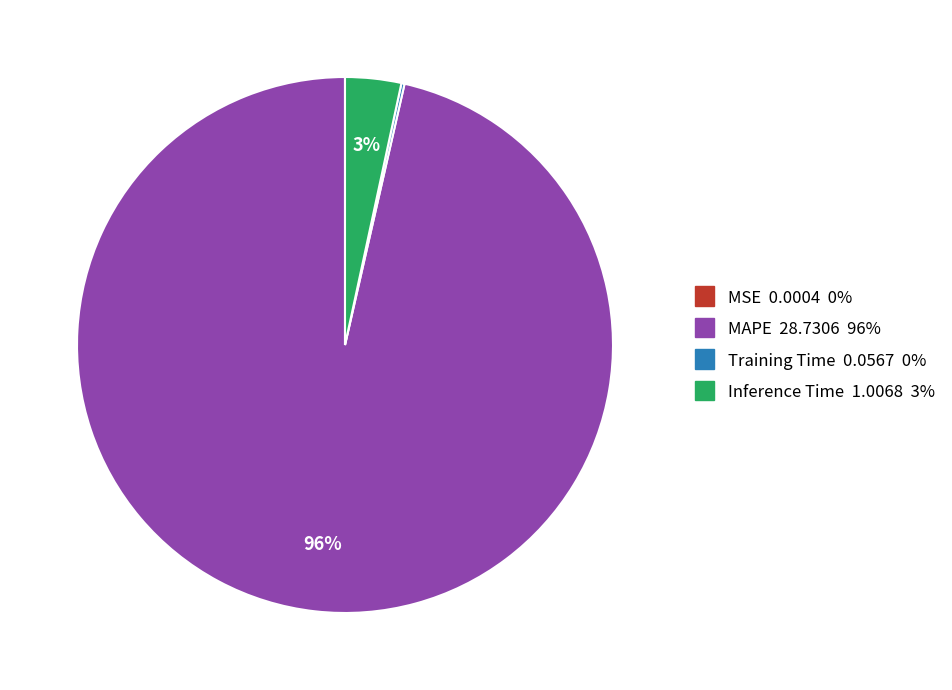

To the nearest percent, what percentage of the pie is Inference Time 1.0068 3%?

3%